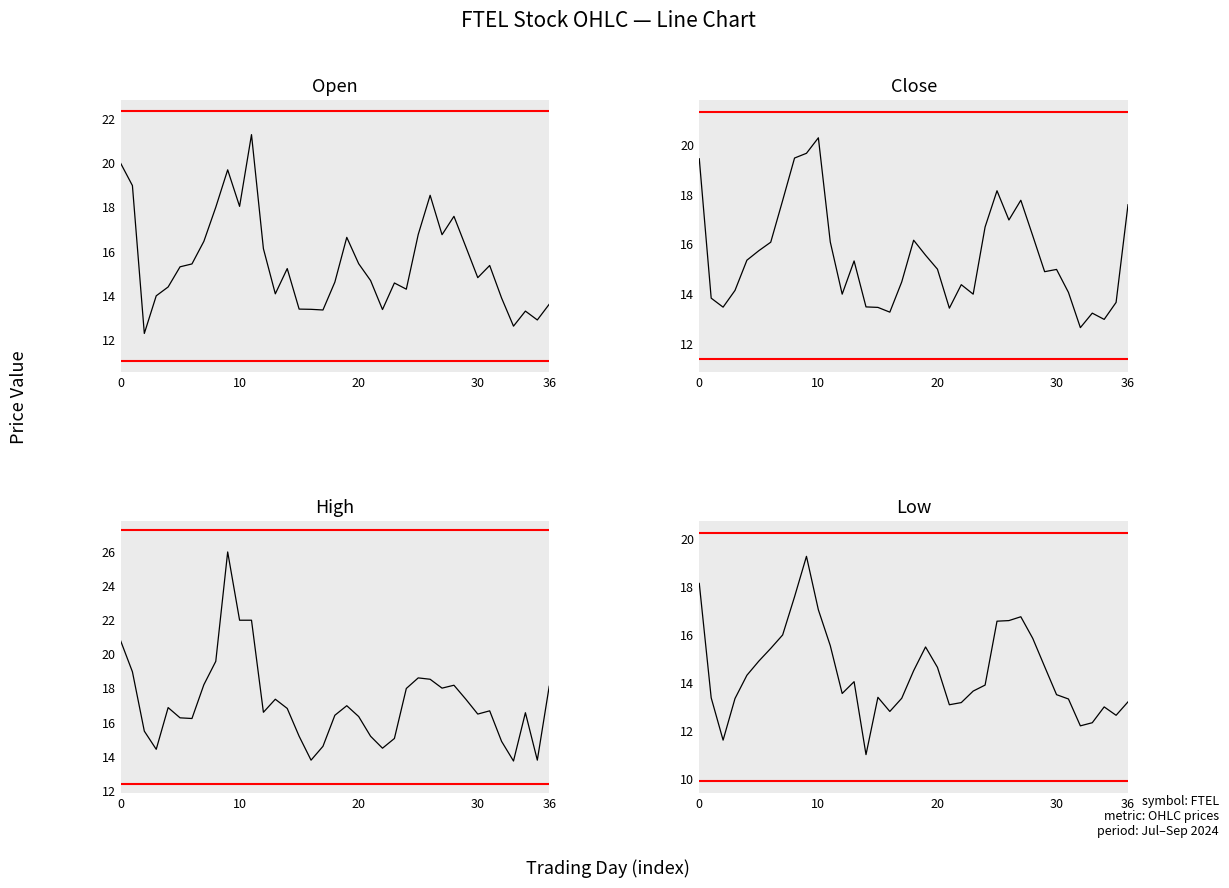

At 15, list the series in order from largest to smallest.

High, Close, Open, Low